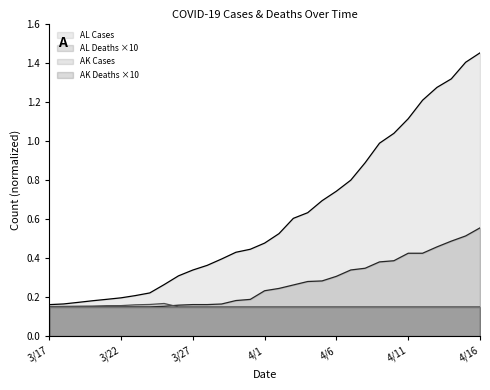

How many intersections are there between AK_Cases and AL_Deaths?

1